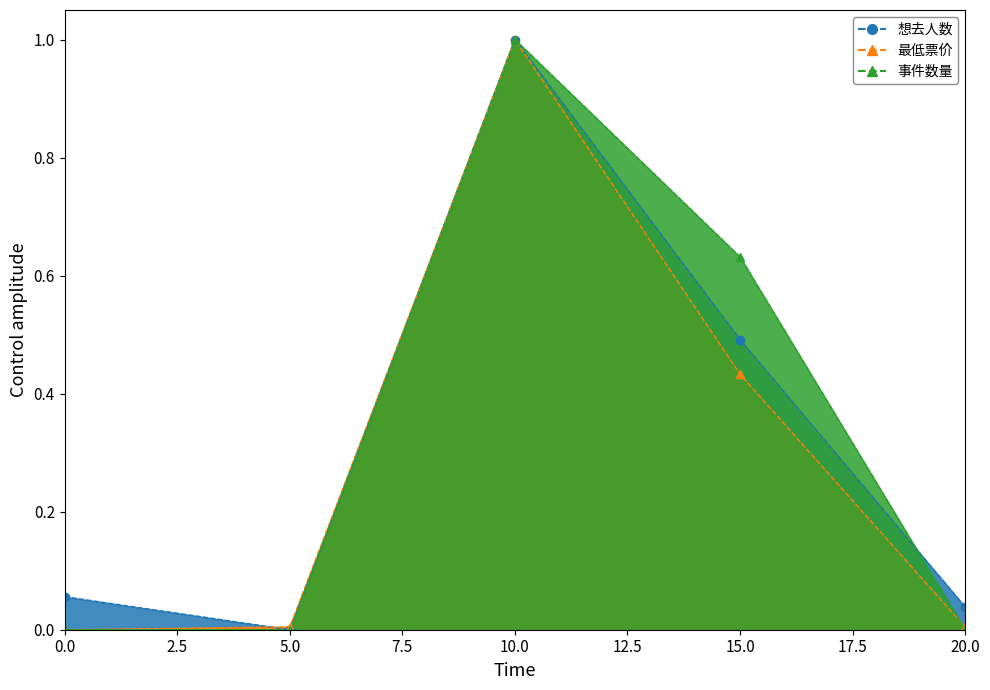

Between 0.0 and 20.0, which series saw the biggest shift?

想去人数